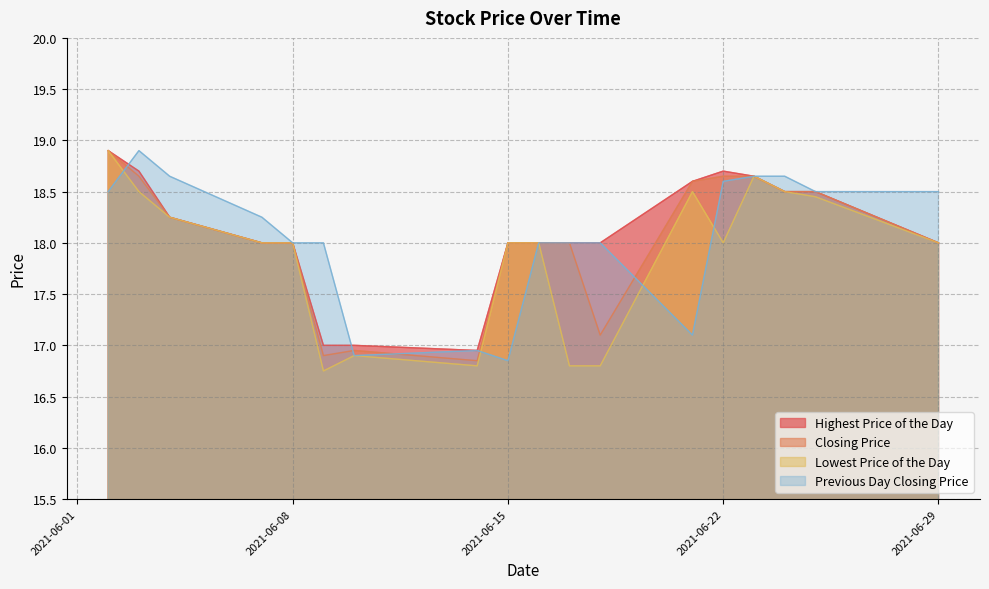

What are all the series names shown in the legend?

Highest Price of the Day, Closing Price, Lowest Price of the Day, Previous Day Closing Price